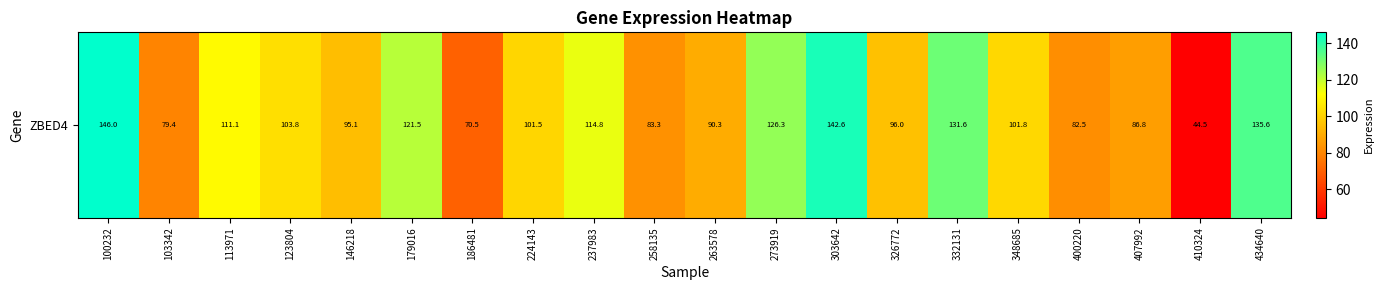

Rank the categories by value from lowest to highest.

410324, 186481, 103342, 400220, 258135, 407992, 263578, 146218, 326772, 224143, 348685, 123804, 113971, 237983, 179016, 273919, 332131, 434640, 303642, 100232